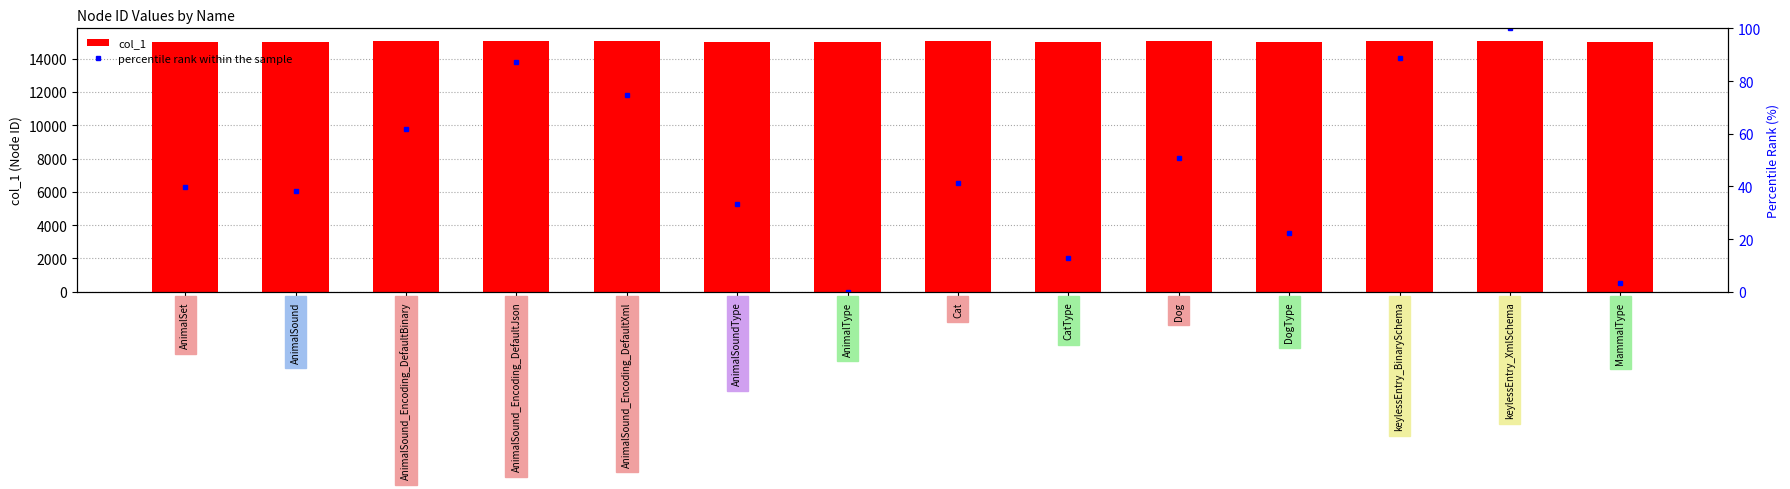

The value of percentile rank within the sample at Dog is 80.8. True or false?

False